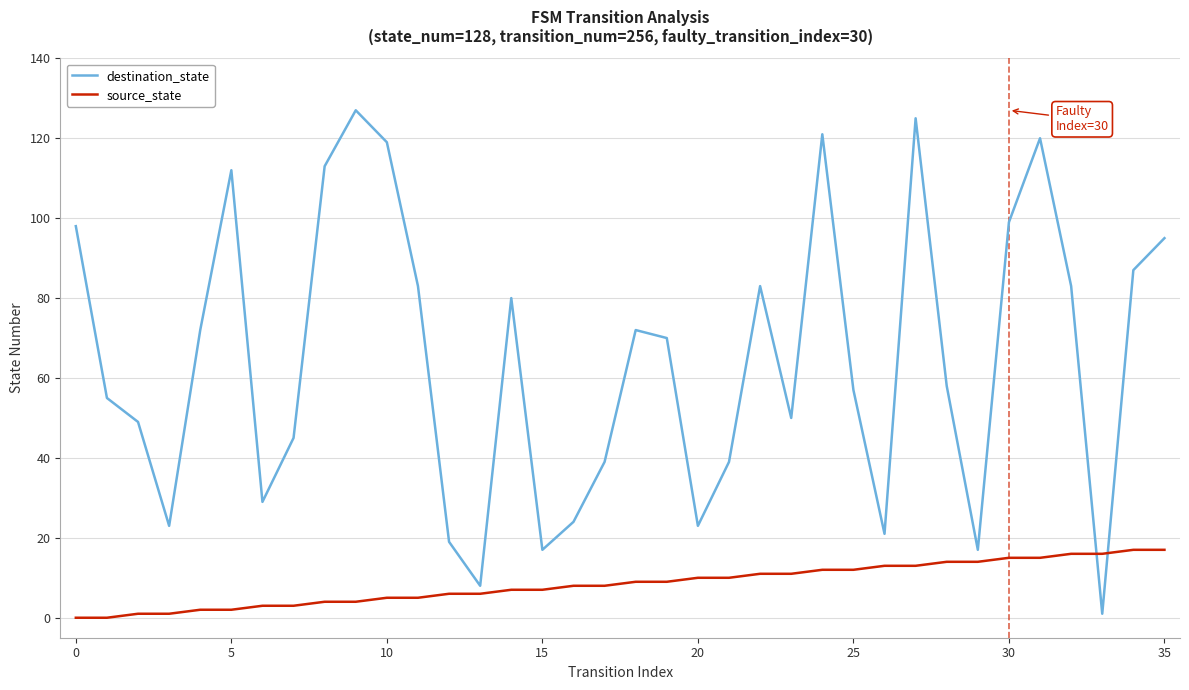

What is the difference between the maximum and minimum values in the source_state series?

17